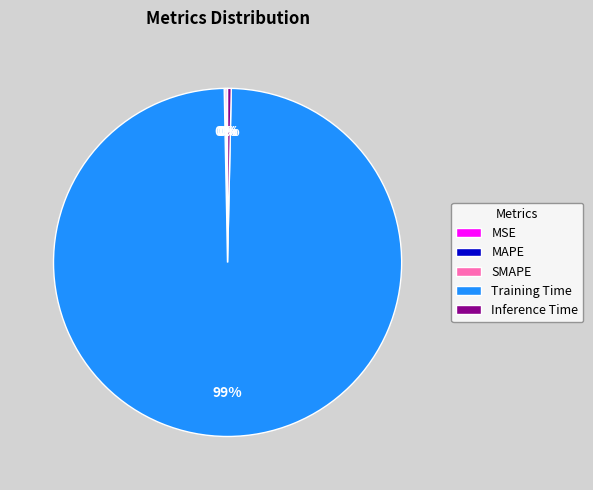

What is the largest slice in the pie chart?

Training Time